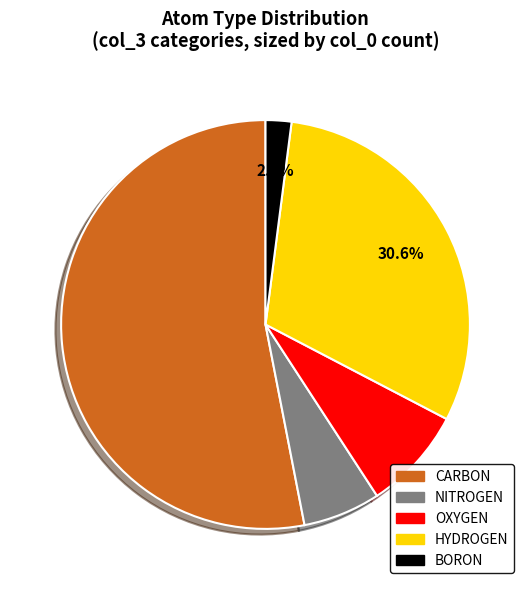

Does CARBON represent more than half of the total?

Yes